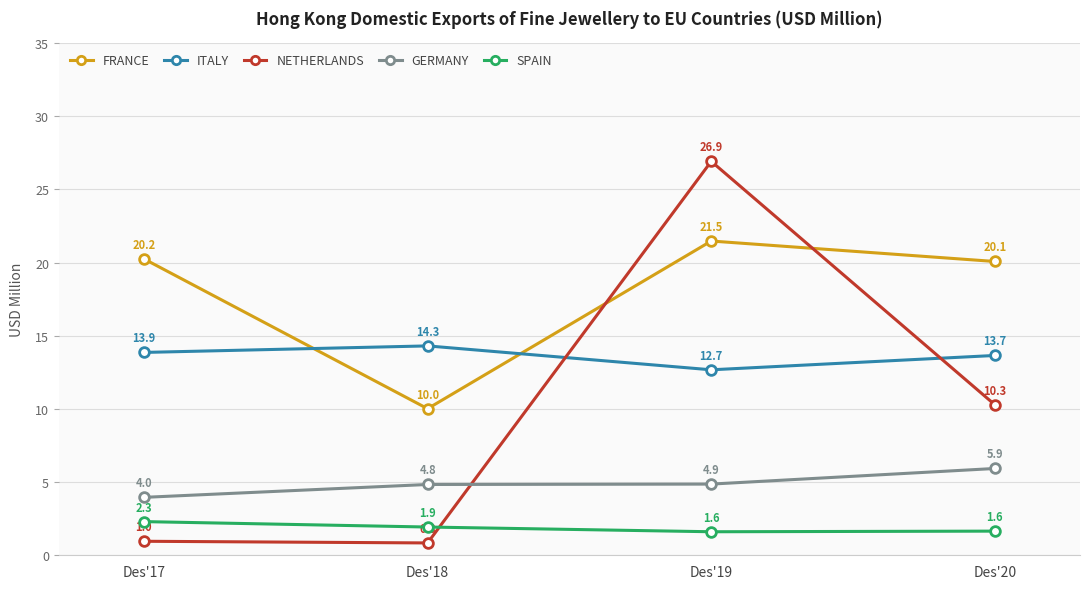

What is the difference between the highest and lowest values at Des'20?

18.4